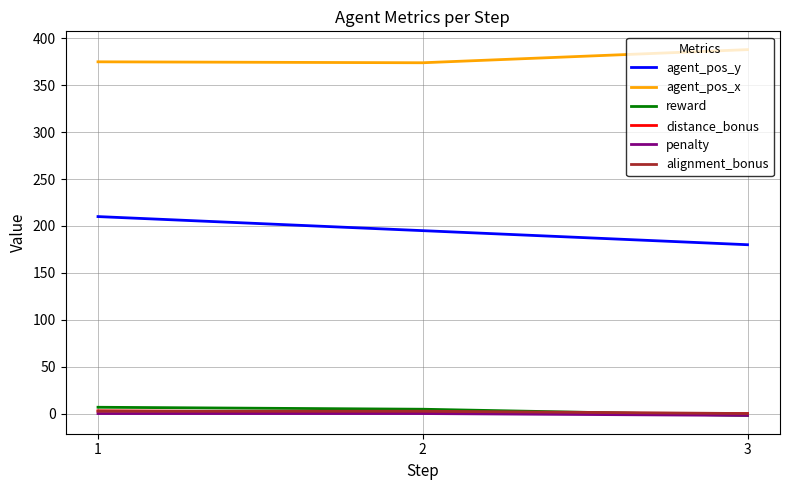

What is the difference between the maximum and second lowest values in the agent_pos_y series?

15.0